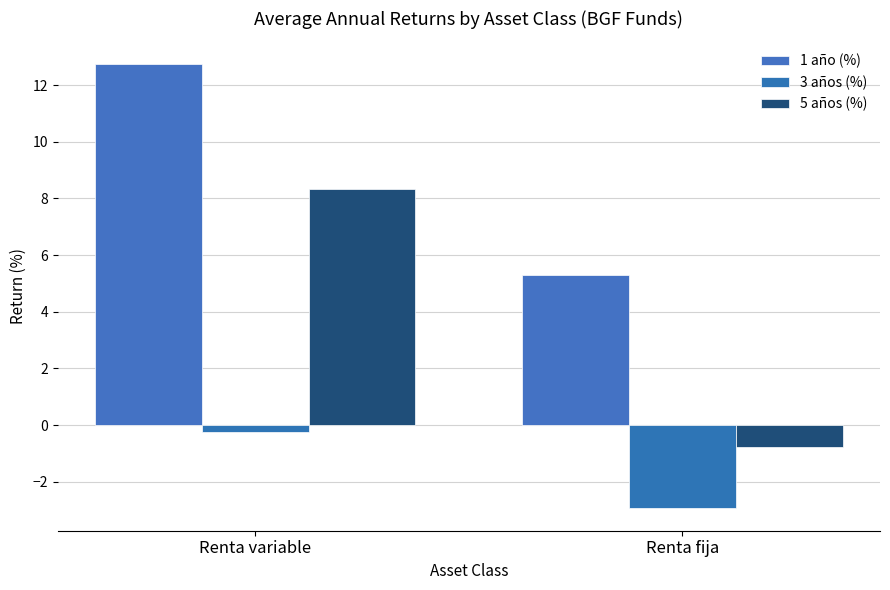

Which category has the highest value across all series?

Renta variable